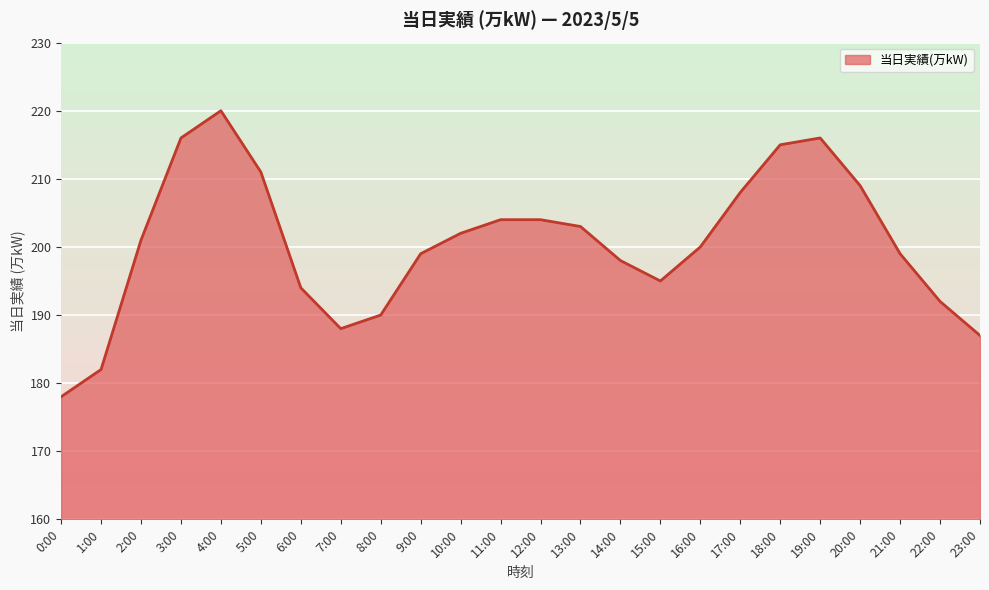

What position from the right is 21:00?

3